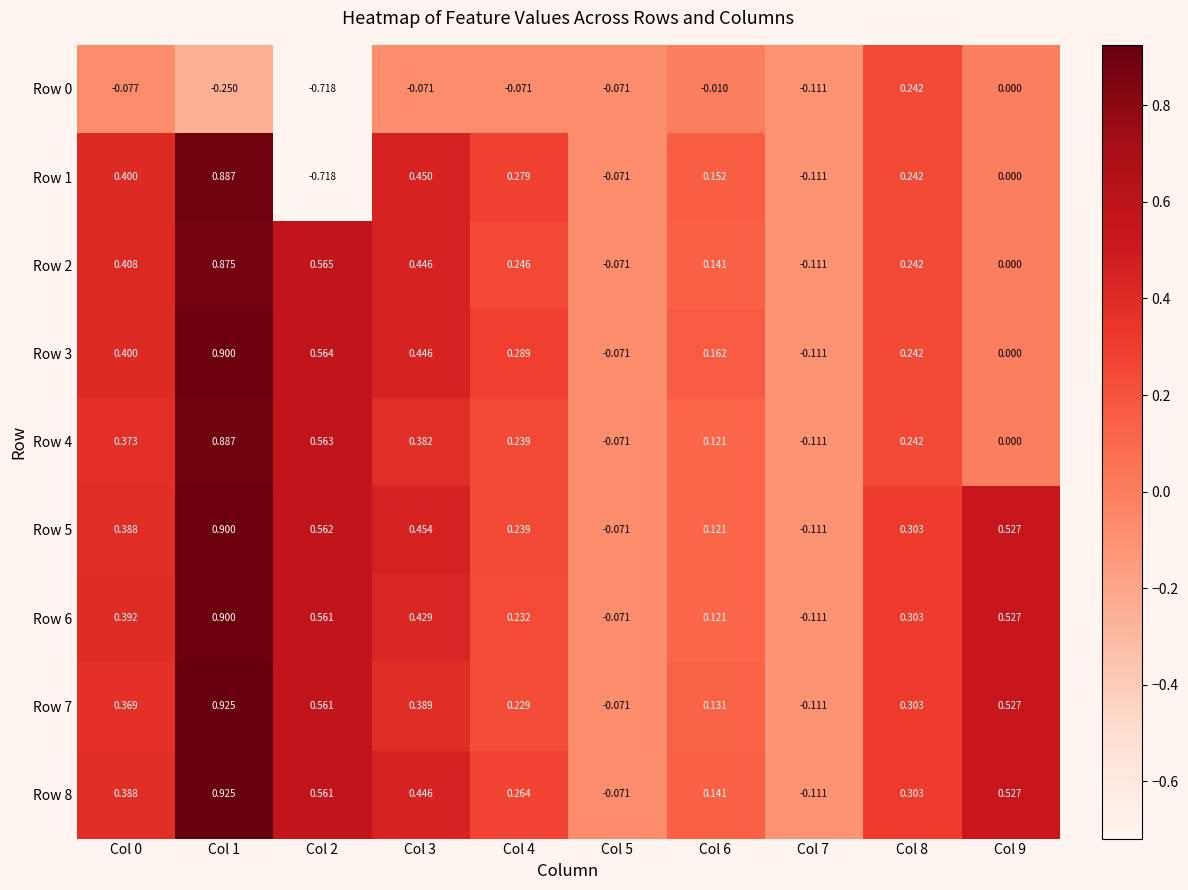

Is the value of Row 1 at Col 4 greater than the value of Row 7 at Col 5?

Yes